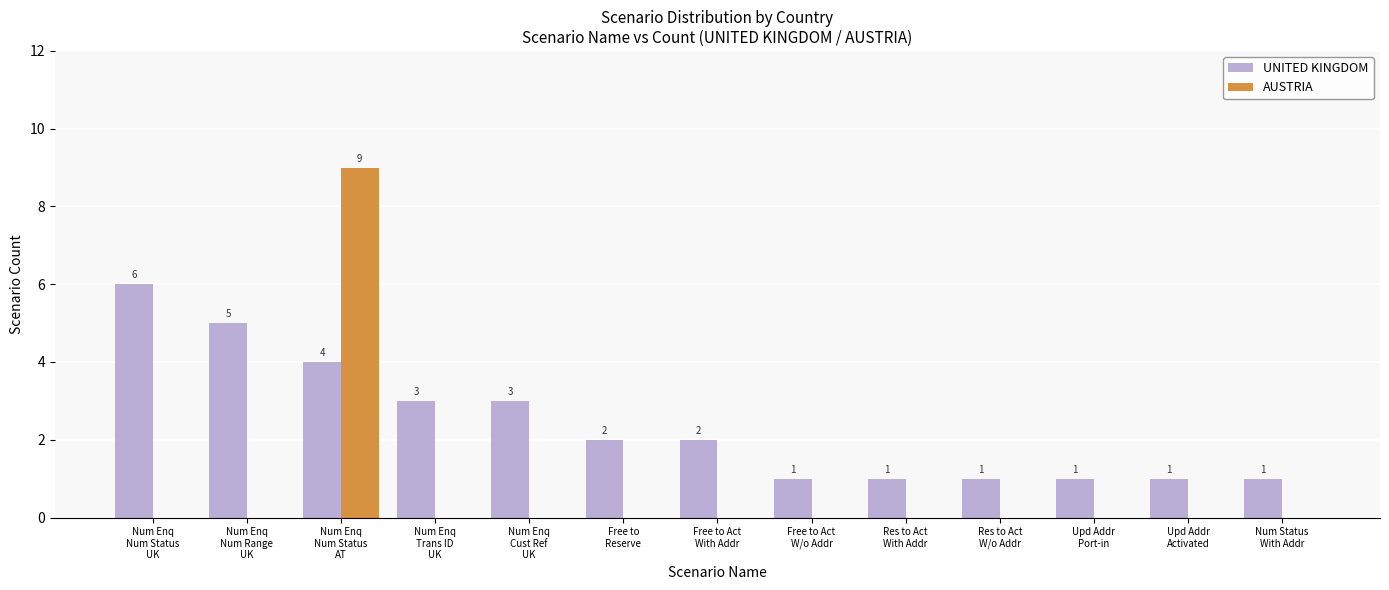

How many groups of bars are there?

13